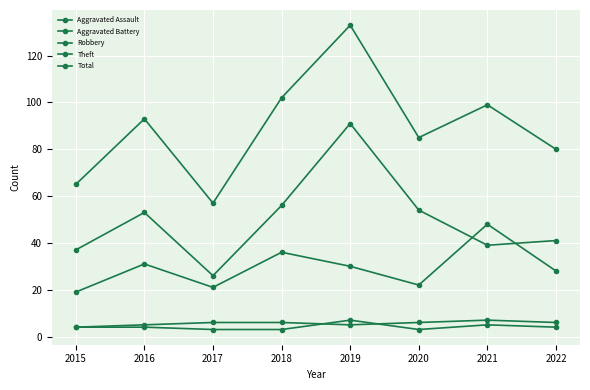

What is the sum of all Aggravated Assault values?

33